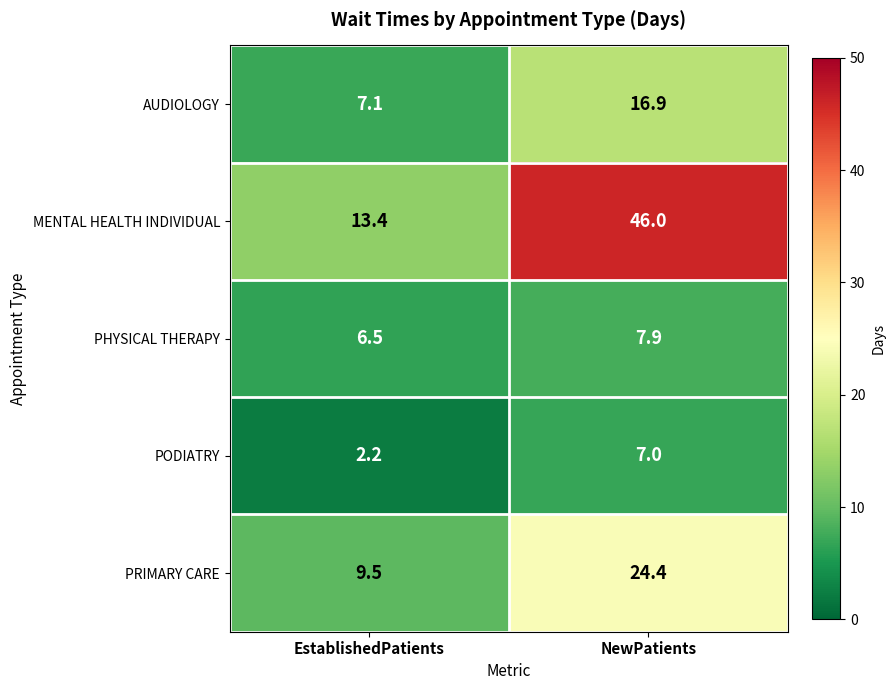

The PHYSICAL THERAPY series shows 8.5 at EstablishedPatients. True or false?

False